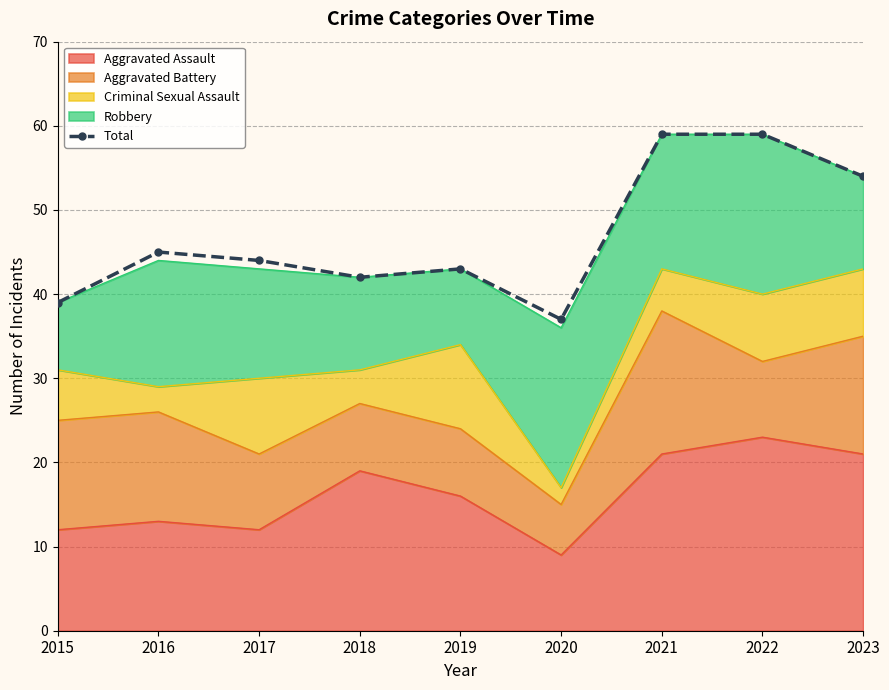

What value does the data have at 2022?

59